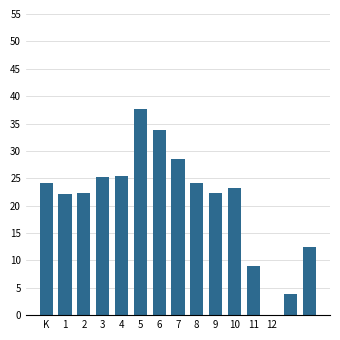

What is the sum of all values?

314.5